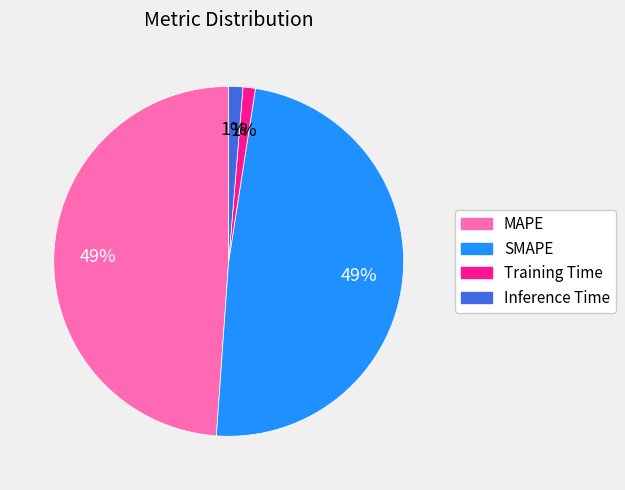

Combined, do MAPE and SMAPE account for over 50%?

Yes